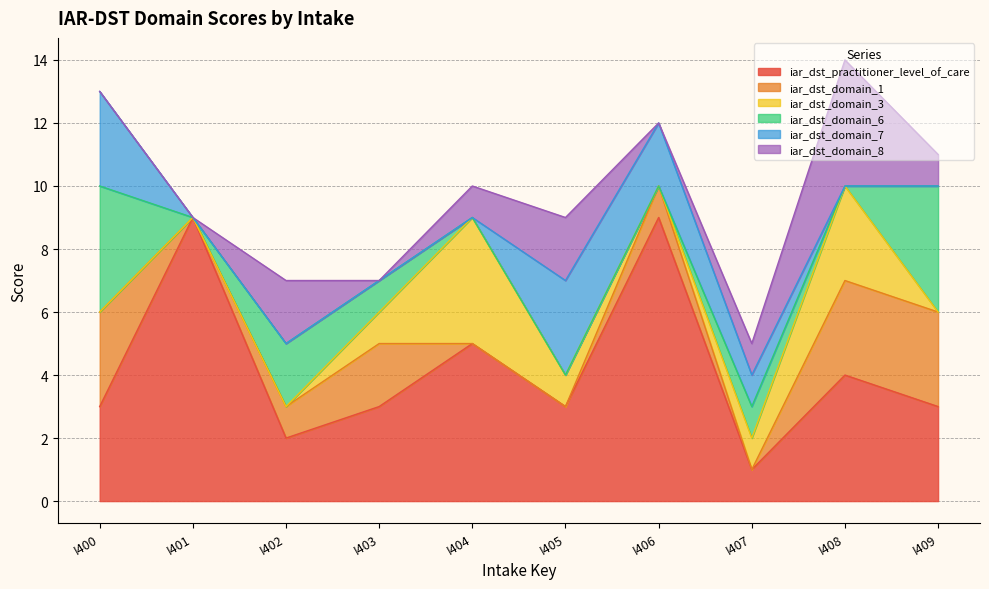

Between I404 and I402, which is larger?

I404